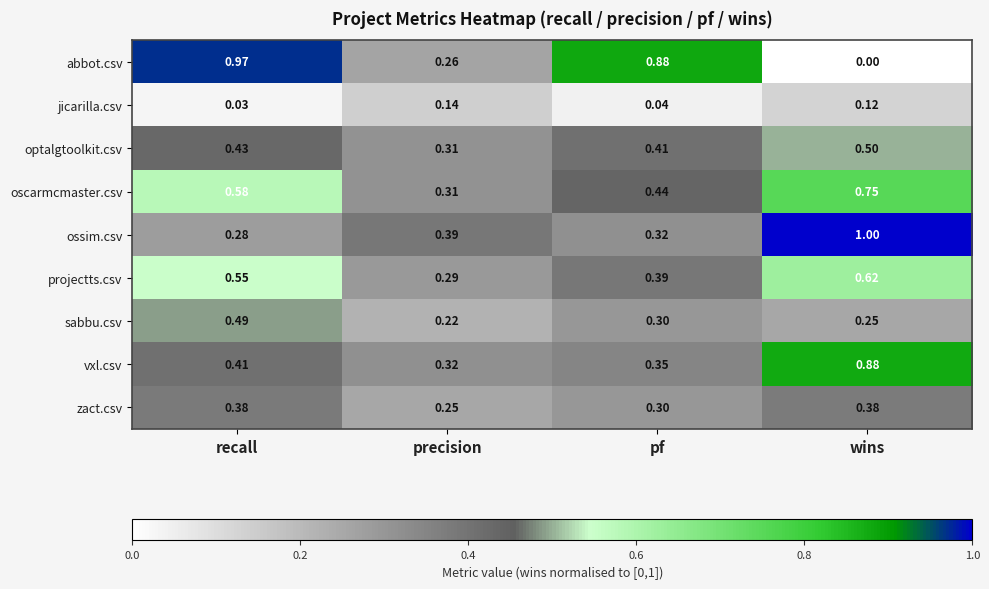

Rank the series at wins from lowest to highest value.

abbot.csv, jicarilla.csv, sabbu.csv, zact.csv, optalgtoolkit.csv, projectts.csv, oscarmcmaster.csv, vxl.csv, ossim.csv